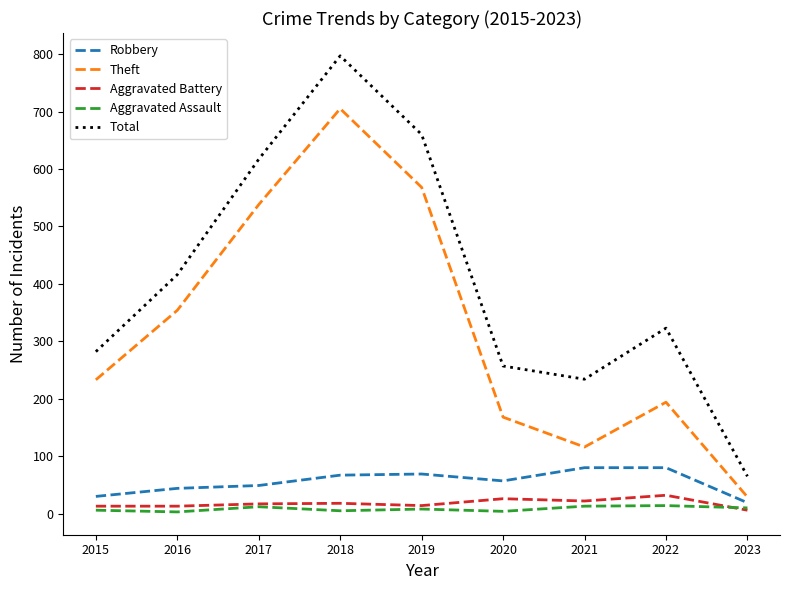

Which series has the largest range (max minus min)?

Total